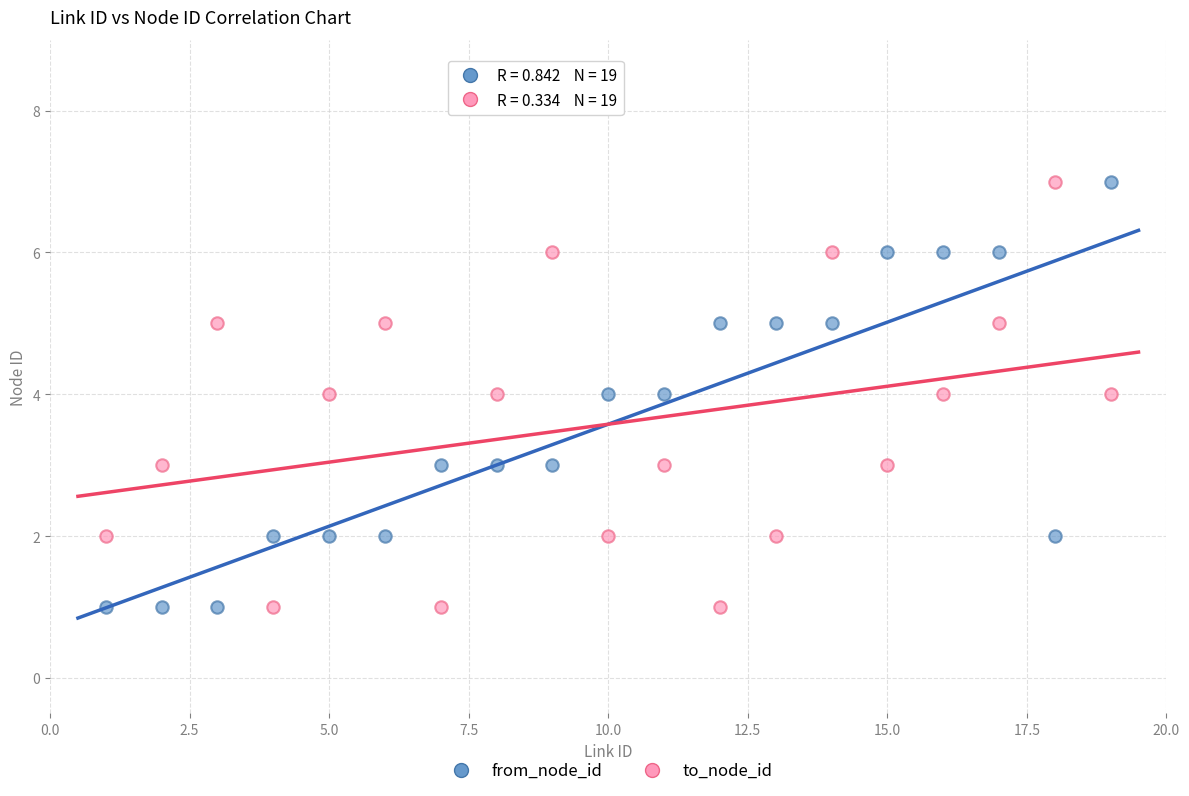

Across all data points, what is the range of Y values (max minus min)?

6